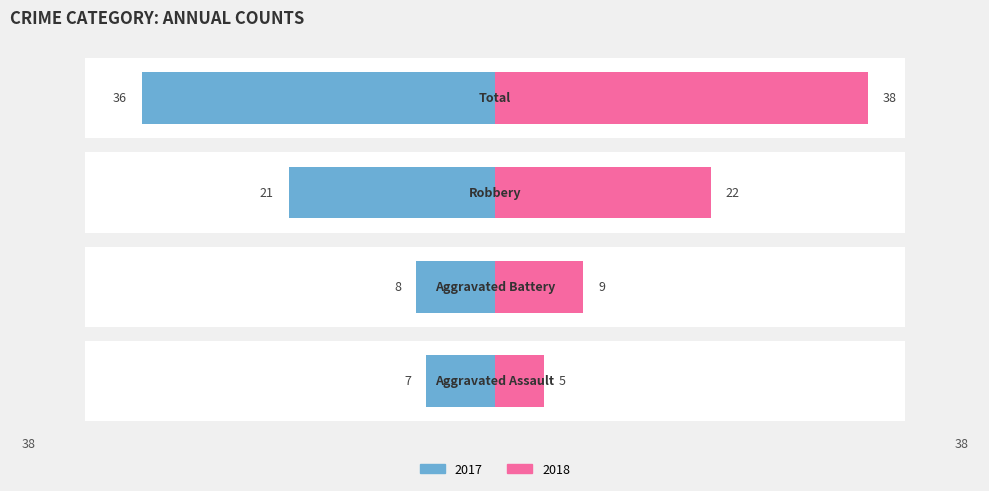

What is the difference between the maximum and minimum values in the 2018 series?

33